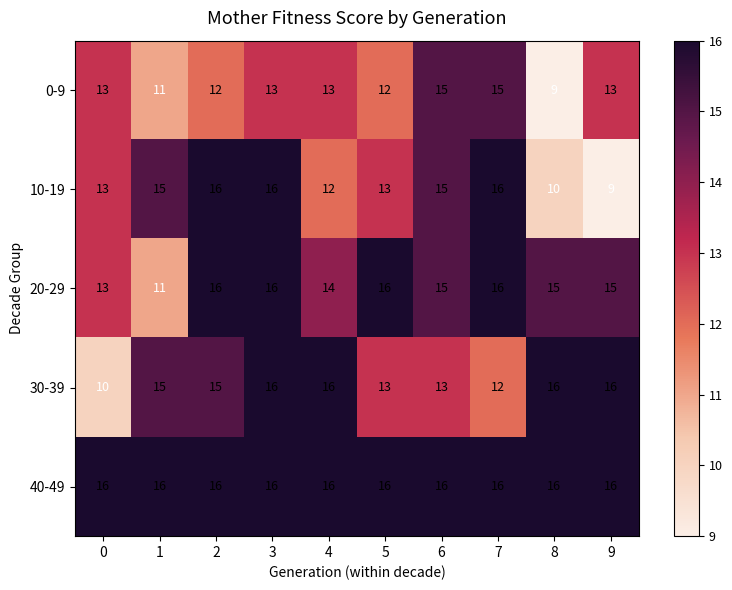

At how many categories does at least one series exceed 12?

10